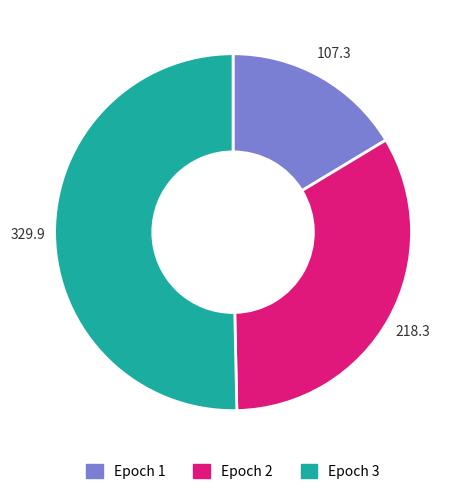

Which has a higher value, Epoch 2 or Epoch 1?

Epoch 2